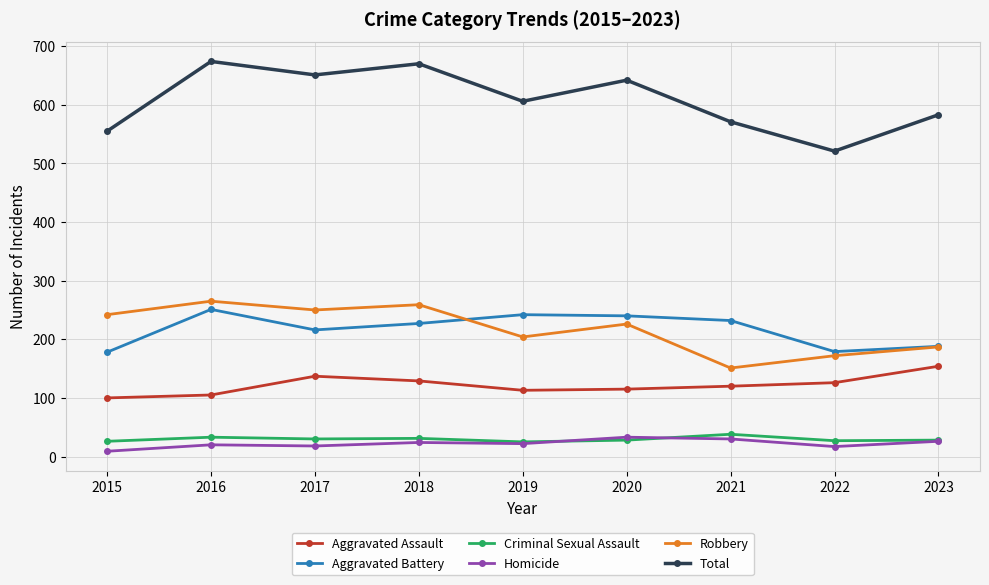

What are all the series names shown in the legend?

Aggravated Assault, Aggravated Battery, Criminal Sexual Assault, Homicide, Robbery, Total